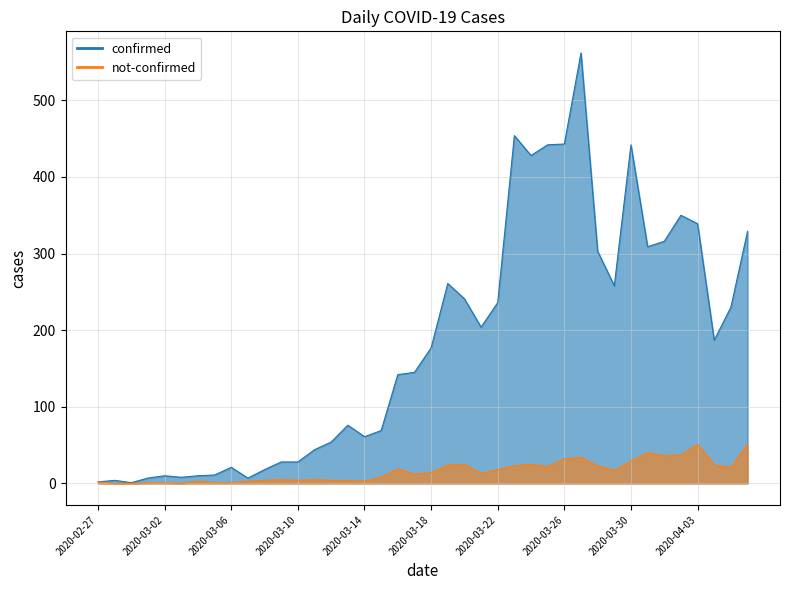

The confirmed series shows 780 at 2020-03-26. True or false?

False